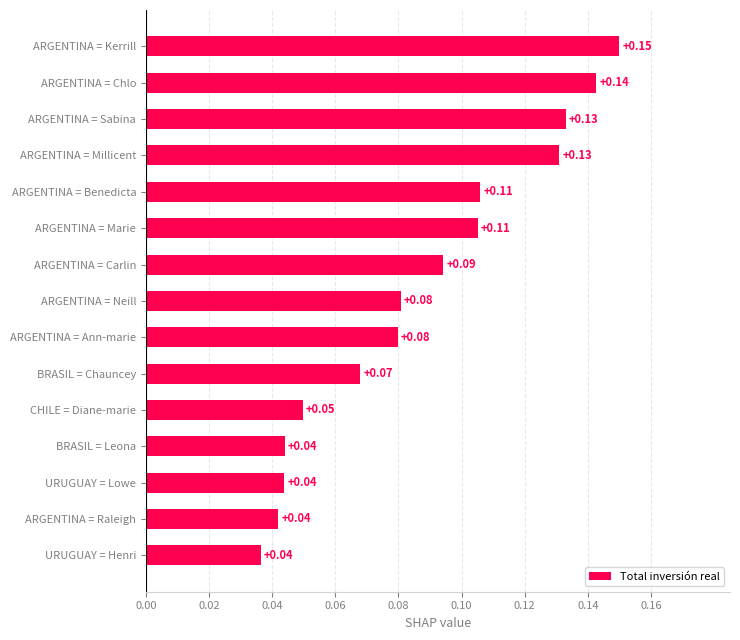

At which category does the chart reach its peak across all series?

ARGENTINA = Kerrill